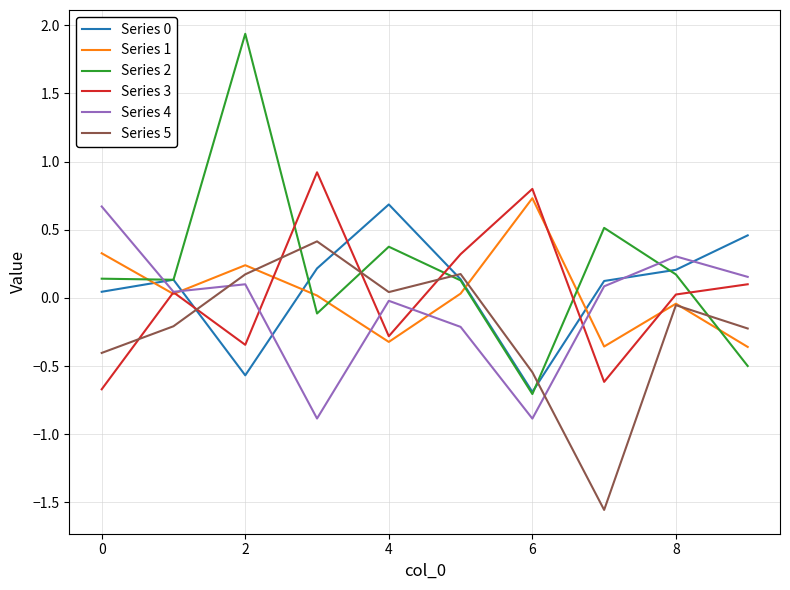

After their last crossing, which series has the higher values: Series 2 or Series 5?

Series 5